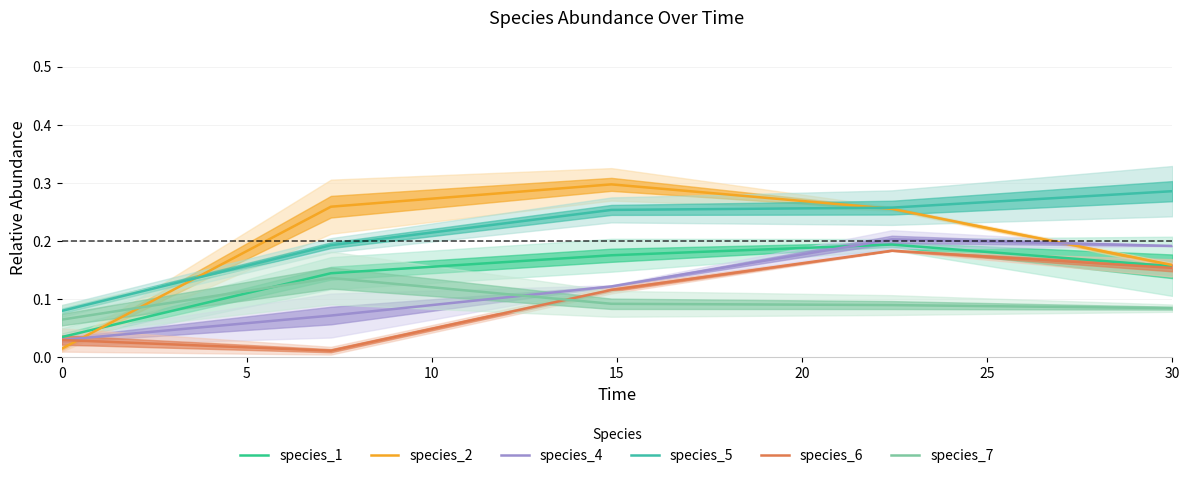

At how many categories does at least one series exceed 0?

5